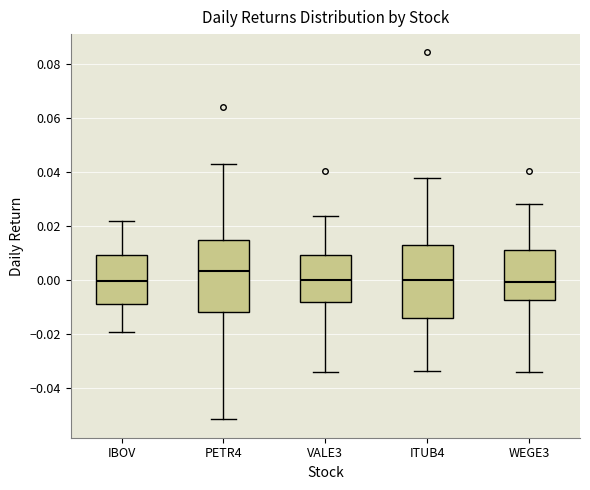

Reading left to right, read every box against the y-axis: the position of its median line, the range the box covers, and the ends of its whiskers. The values are not printed on the chart, so give them approximately, as read against the axis.

IBOV: median 0.000, box -0.008 to 0.010, whiskers -0.020 to 0.022
PETR4: median 0.004, box -0.012 to 0.014, whiskers -0.052 to 0.042
VALE3: median 0.000, box -0.008 to 0.010, whiskers -0.034 to 0.024
ITUB4: median 0.000, box -0.014 to 0.012, whiskers -0.034 to 0.038
WEGE3: median 0.000, box -0.008 to 0.012, whiskers -0.034 to 0.028